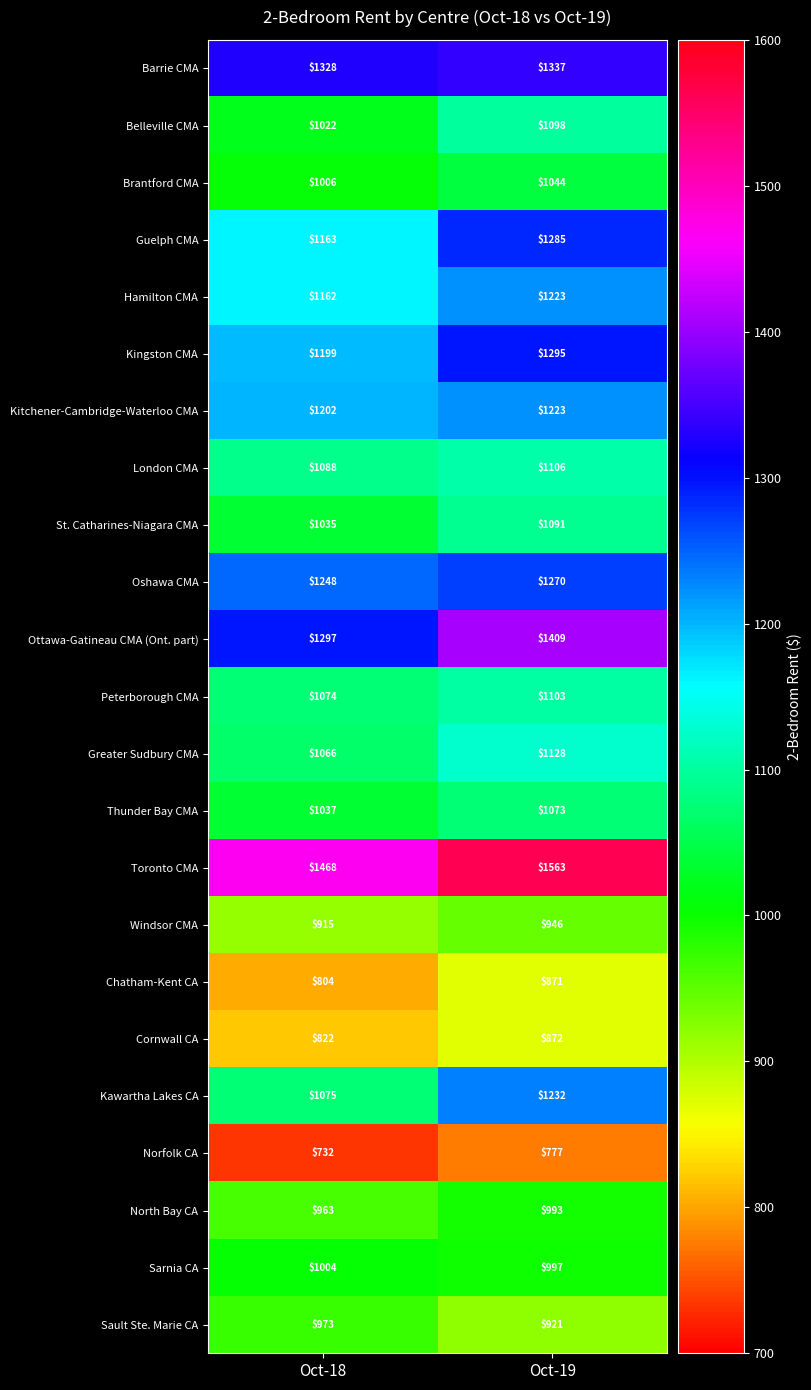

Which label corresponds to the largest value in the chart?

Oct-19